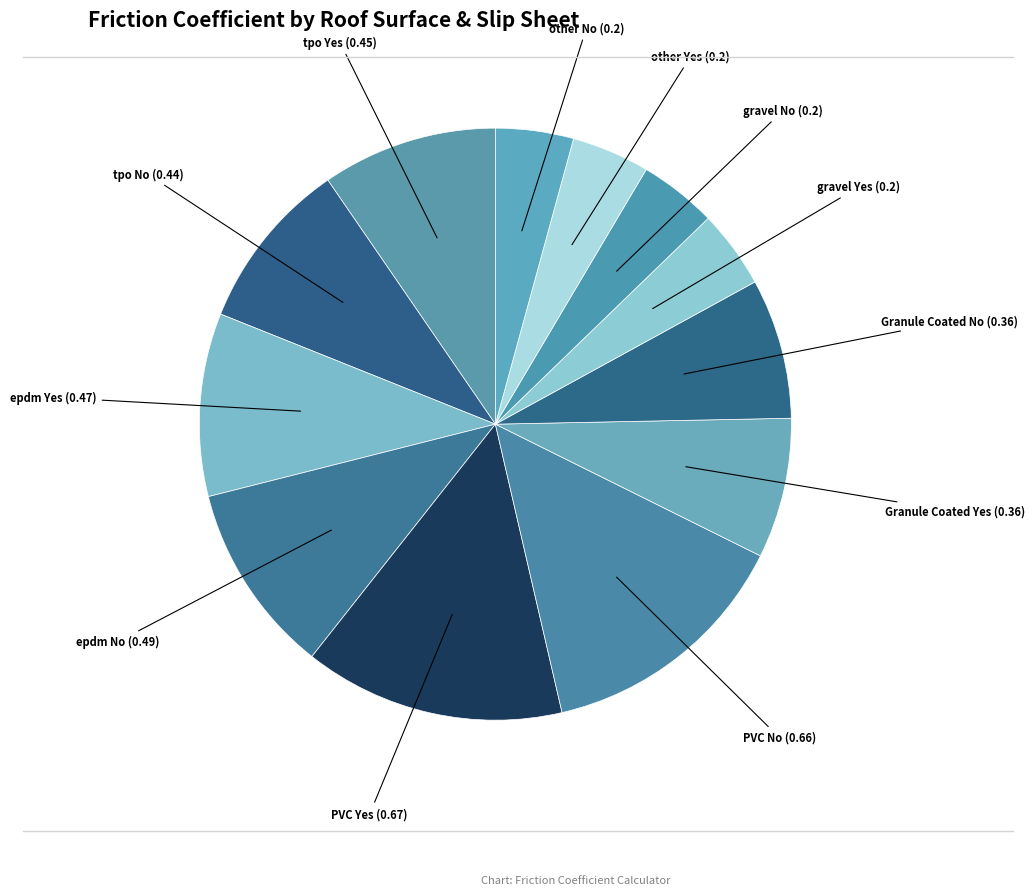

How many segments does this pie chart have?

12